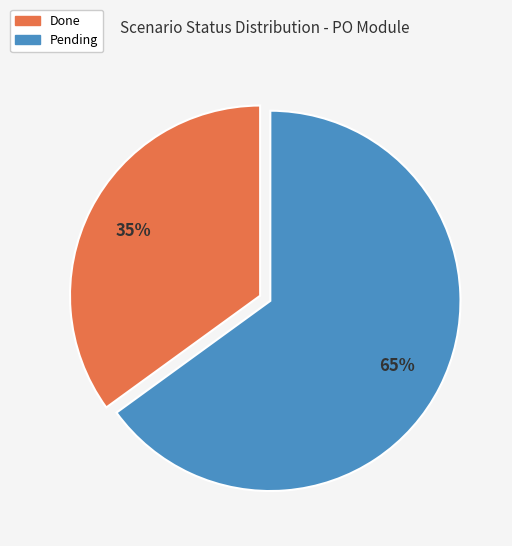

Approximately how many times larger is the value at Pending compared to Done?

1.9